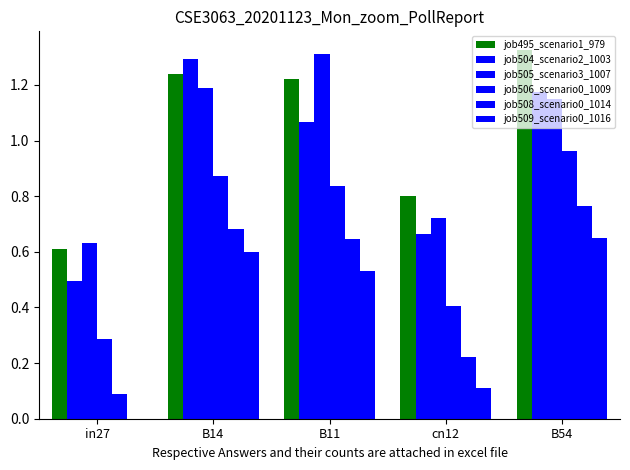

Reading right to left, extract all data points from this chart.

job495_scenario1_979: 1.3	0.8	1.2	1.2	0.6
job504_scenario2_1003: 1.2	0.7	1.1	1.3	0.5
job505_scenario3_1007: 1.2	0.7	1.3	1.2	0.6
job506_scenario0_1009: 1.0	0.4	0.8	0.9	0.3
job508_scenario0_1014: 0.8	0.2	0.6	0.7	0.1
job509_scenario0_1016: 0.7	0.1	0.5	0.6	0.0